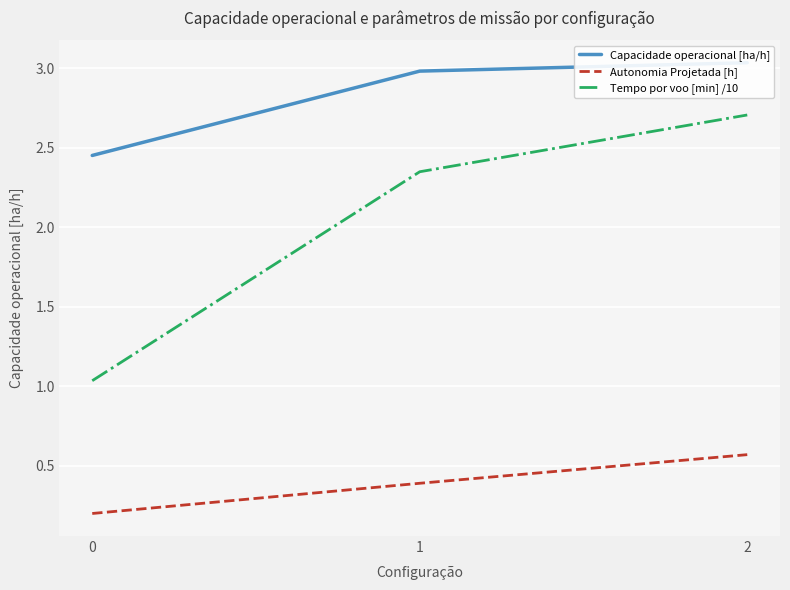

What is the value of the Capacidade operacional [ha/h] point at the 3rd from the left?

3.0